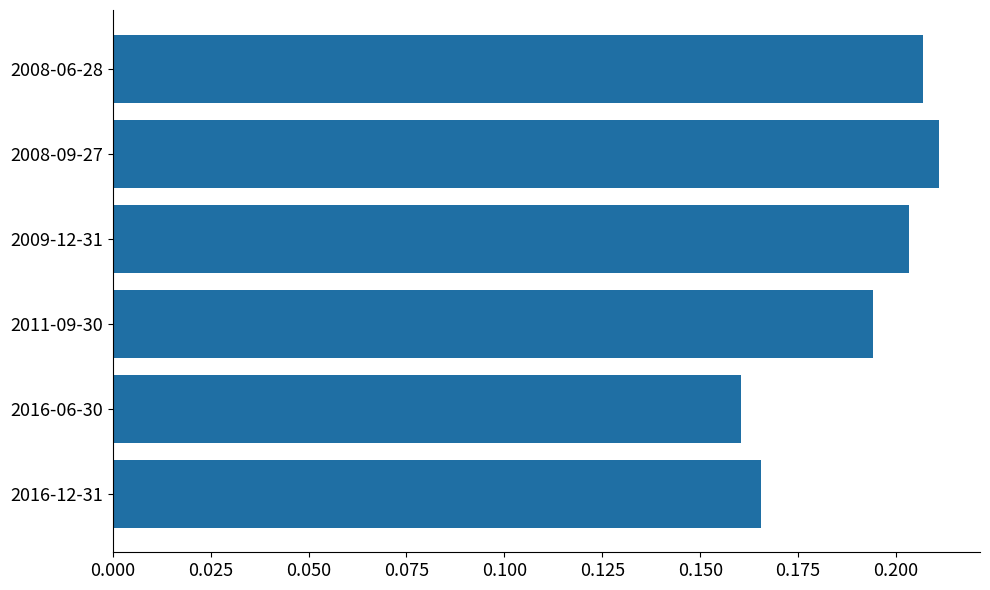

How many values are between 0 and 1?

6